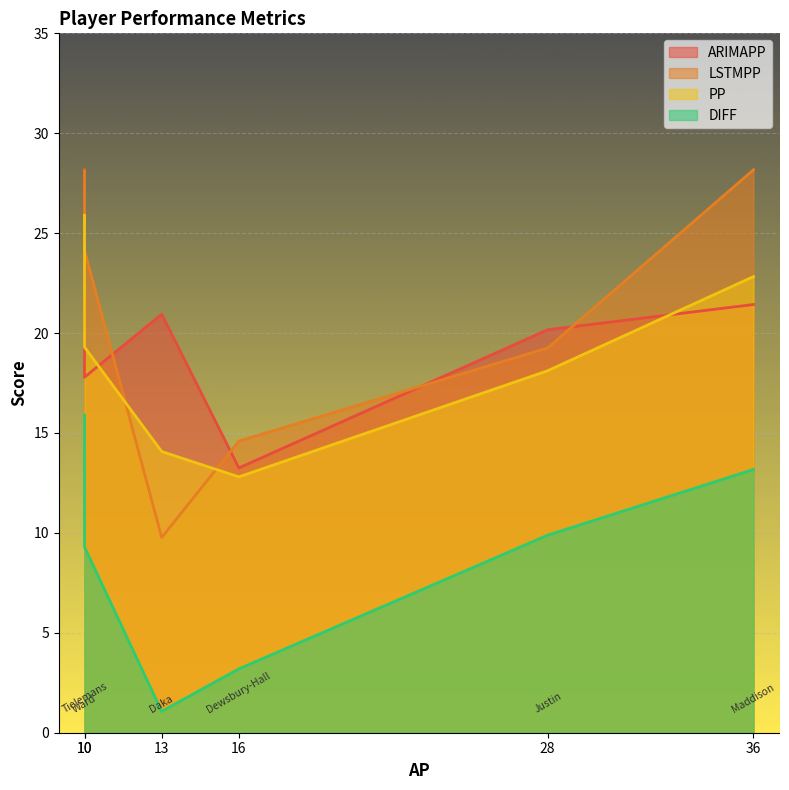

At which label does PP first exceed 19?

10